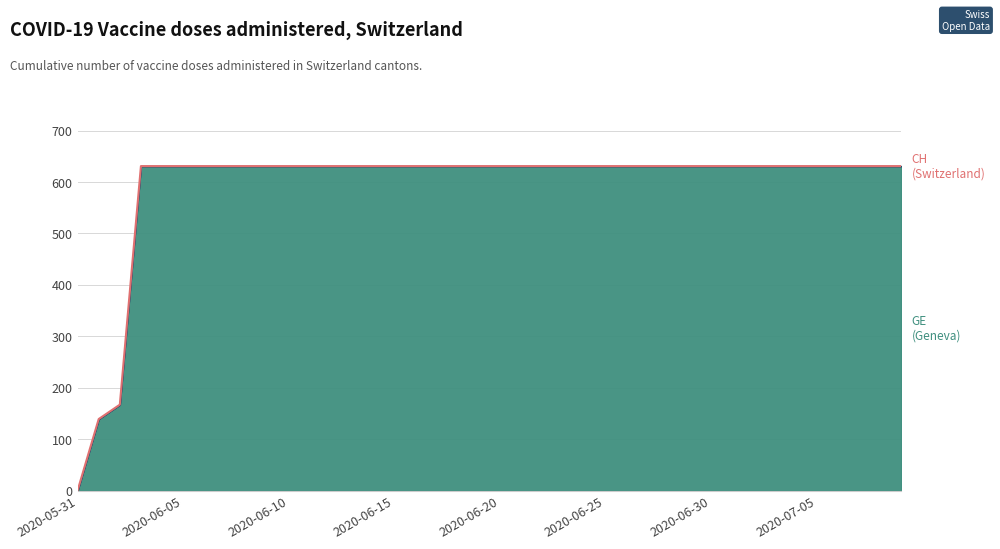

The value at 2020-06-30 is 631. True or false?

True